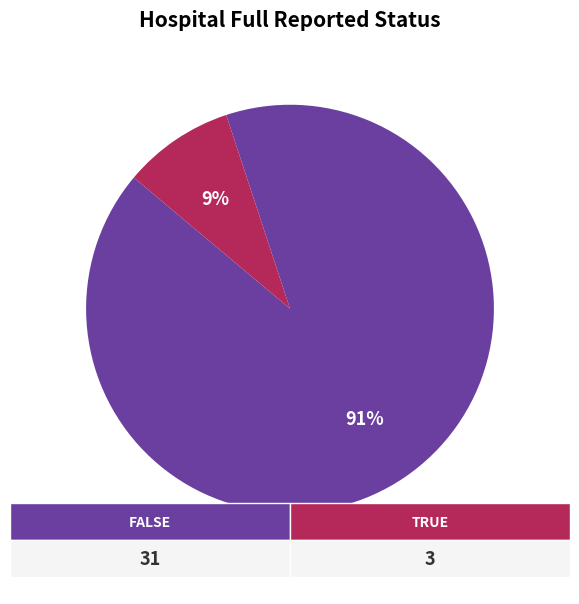

To the nearest percent, what portion does false represent?

91%